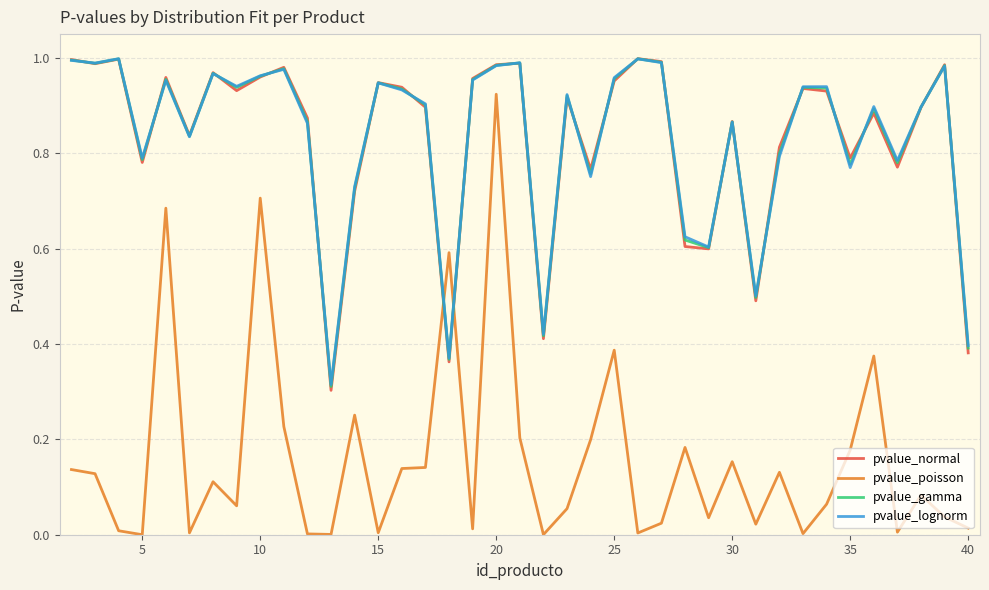

After their last crossing, which series has the higher values: pvalue_normal or pvalue_poisson?

pvalue_normal